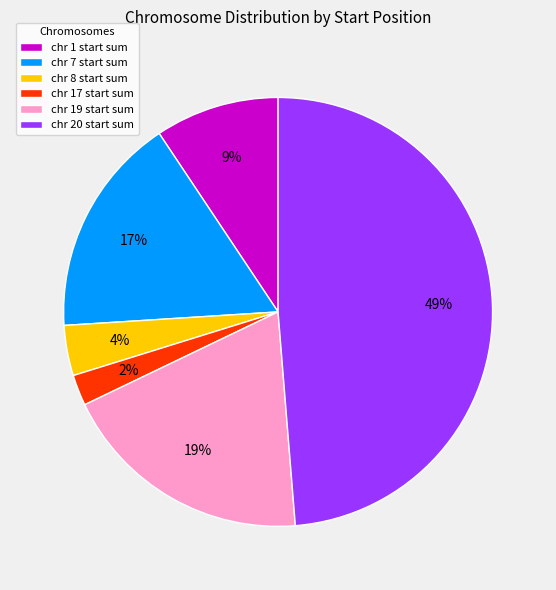

What is the ratio of the value at chr 7 start sum to the value at chr 19 start sum?

0.9